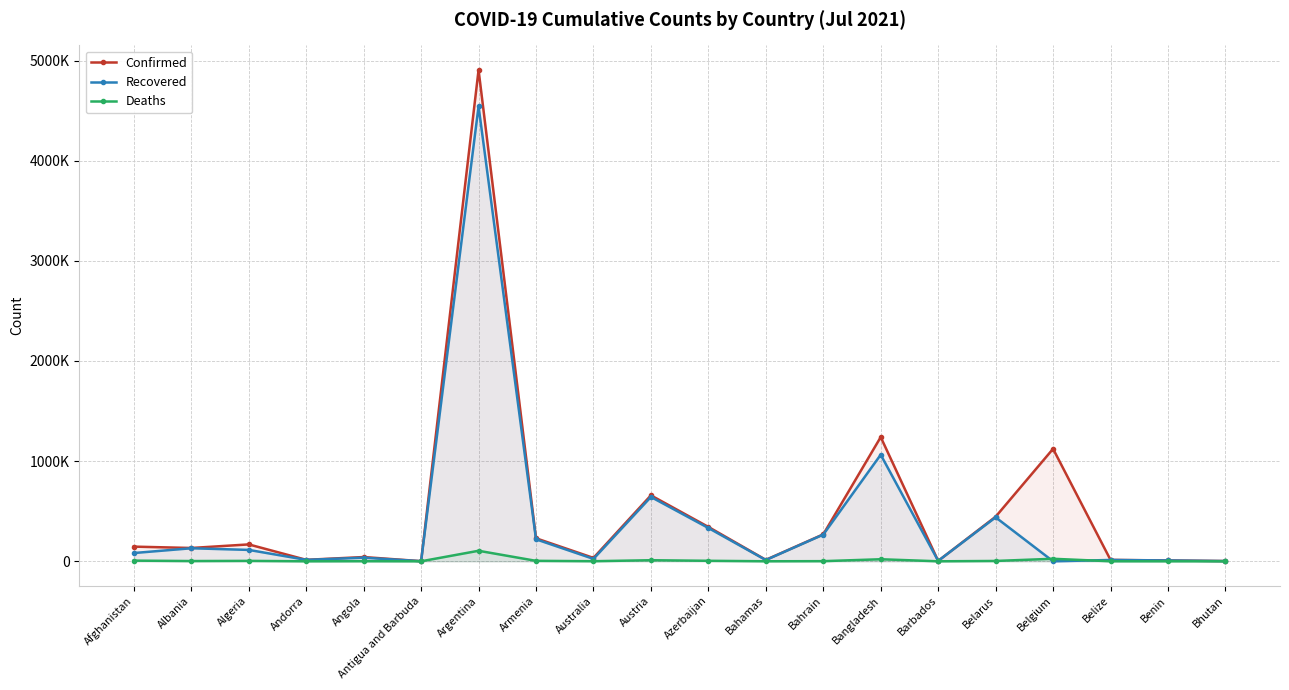

At how many categories does at least one series exceed 2649835?

1